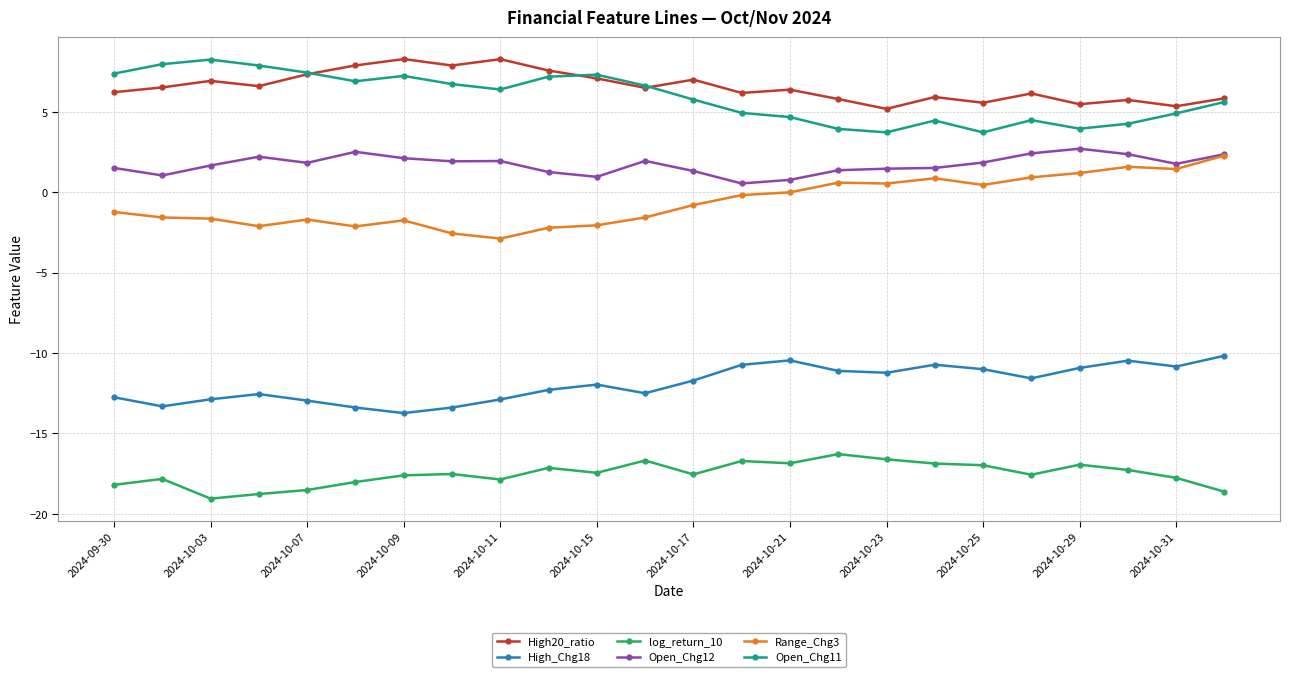

True or false: High20_ratio and log_return_10 cross at least once.

False